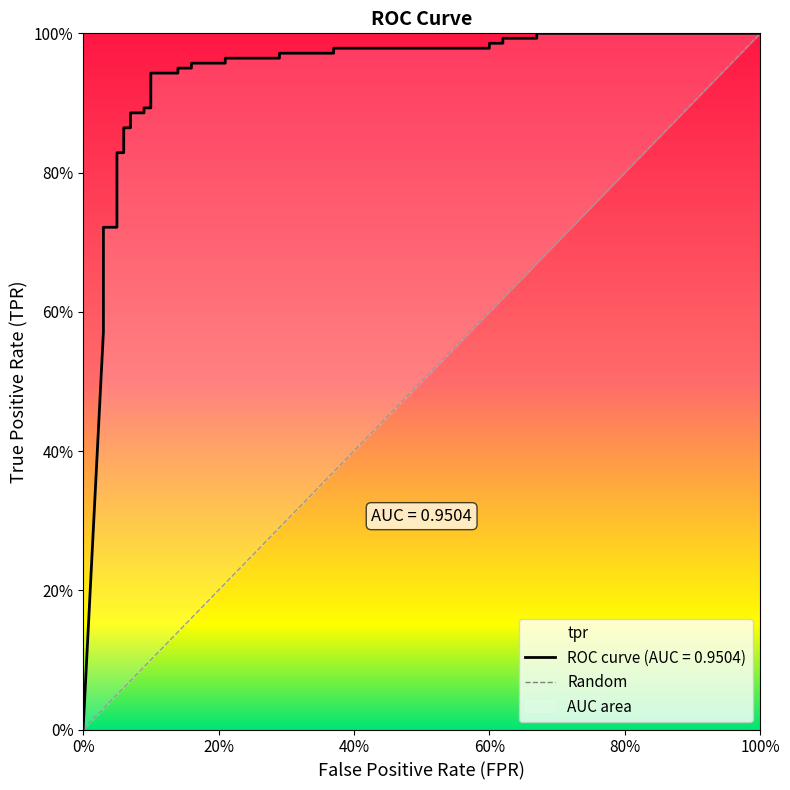

What is the difference between the maximum and minimum values?

1.0